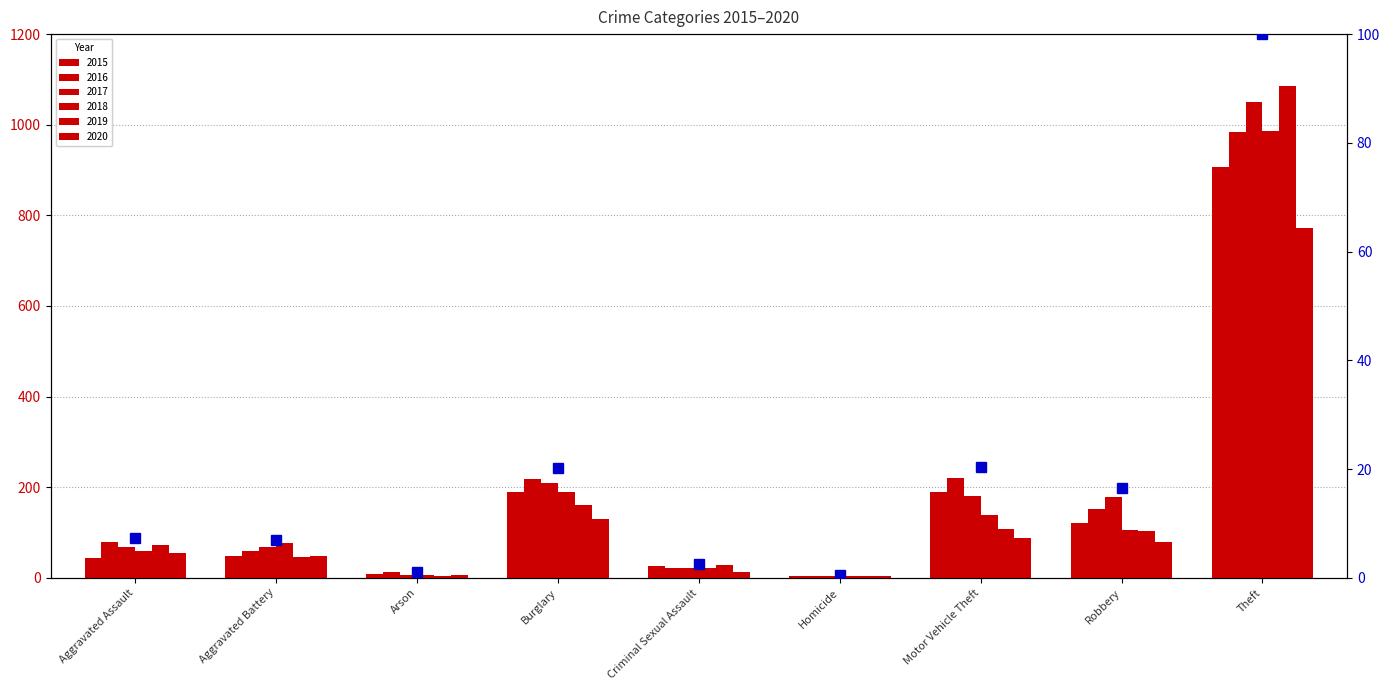

What is the sum of all values?

175.6